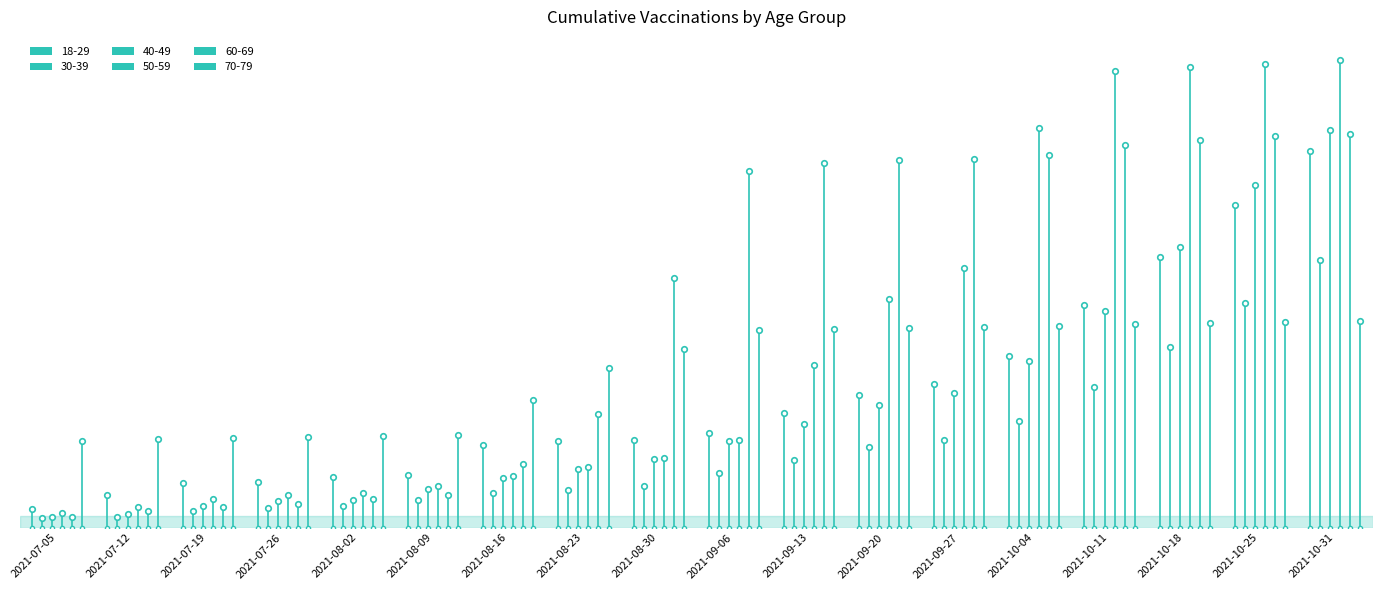

At which category is the sum across all series the highest?

2021-10-31